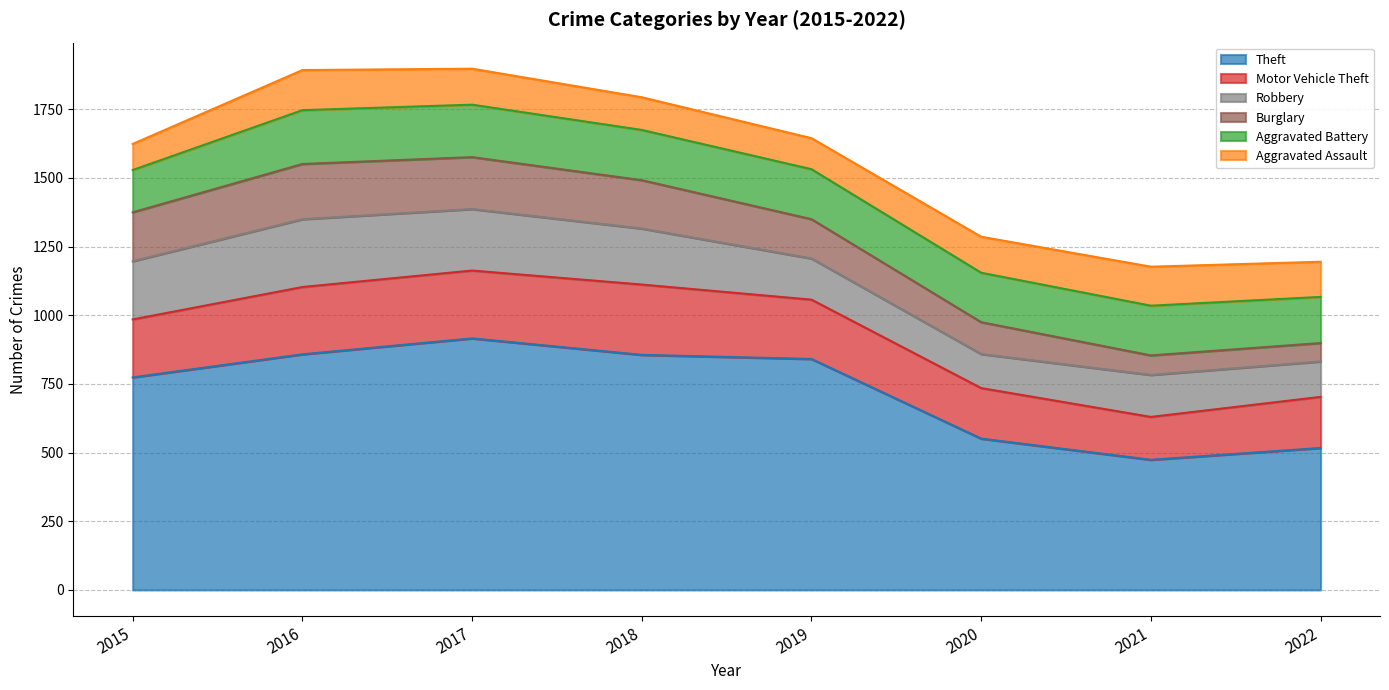

True or false: Aggravated Assault has more than 1 points higher than both neighbors.

True